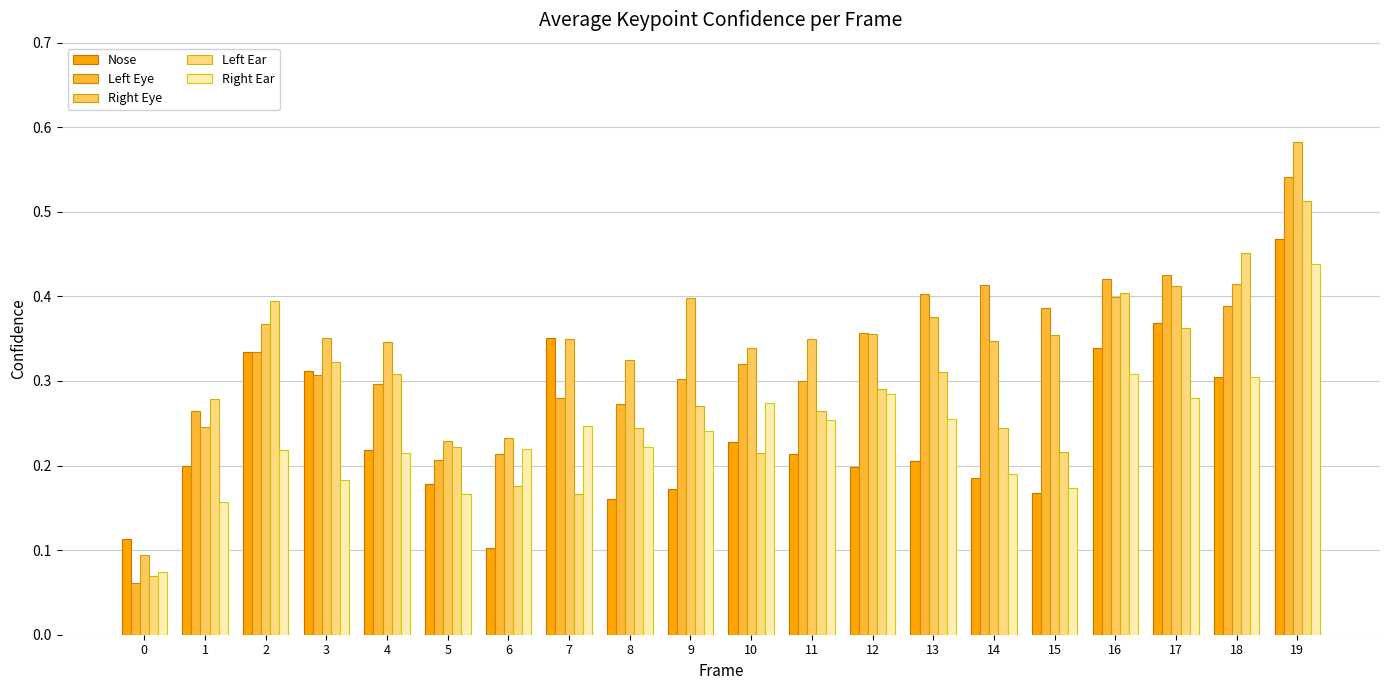

The Right Eye series shows 1.0 at 19. True or false?

False